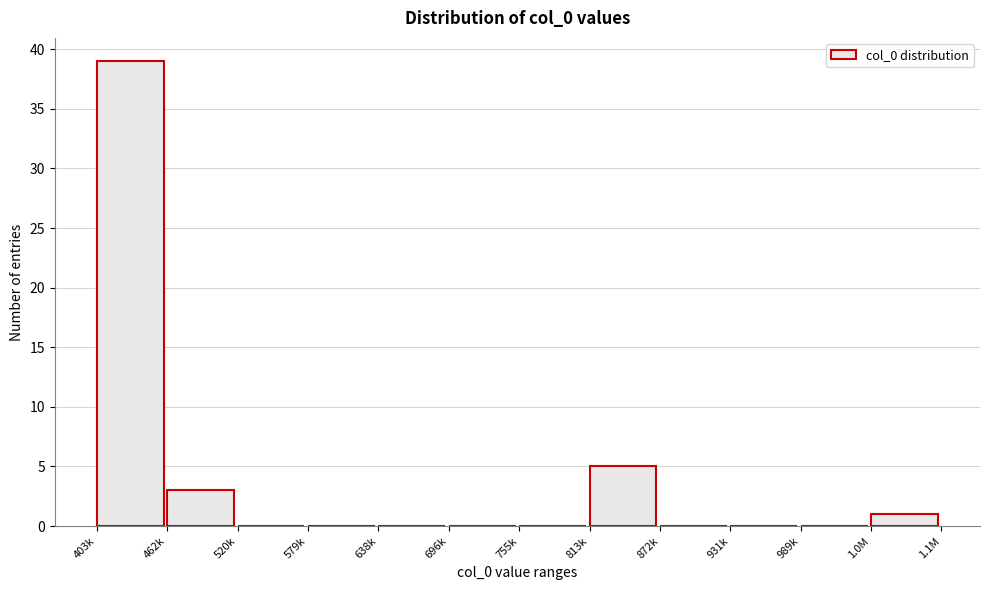

Reading left to right, transcribe all the data shown in this chart.

403k=39	462k=3	520k=0	579k=0	638k=0	696k=0	755k=0	813k=5	872k=0	931k=0	989k=0	1.0M=1